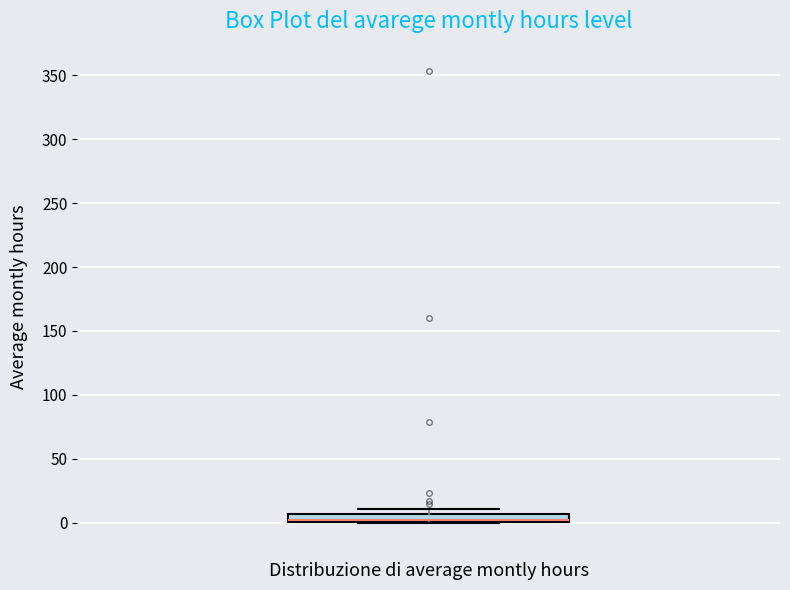

Where is the upper edge of the box on the y-axis? The values are not printed on the chart, so give them approximately, as read against the axis.

5